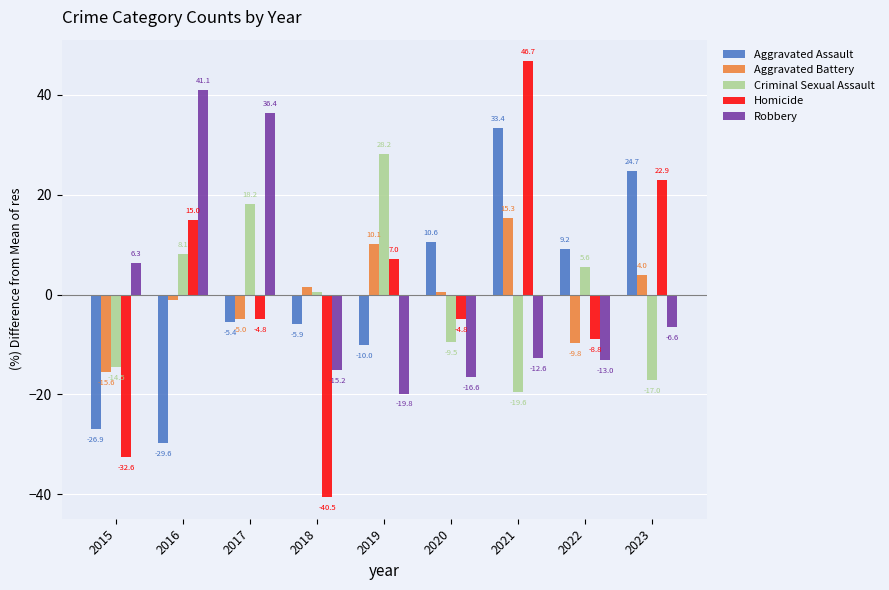

Rank the series by their maximum value, from highest to lowest.

Homicide, Robbery, Aggravated Assault, Criminal Sexual Assault, Aggravated Battery